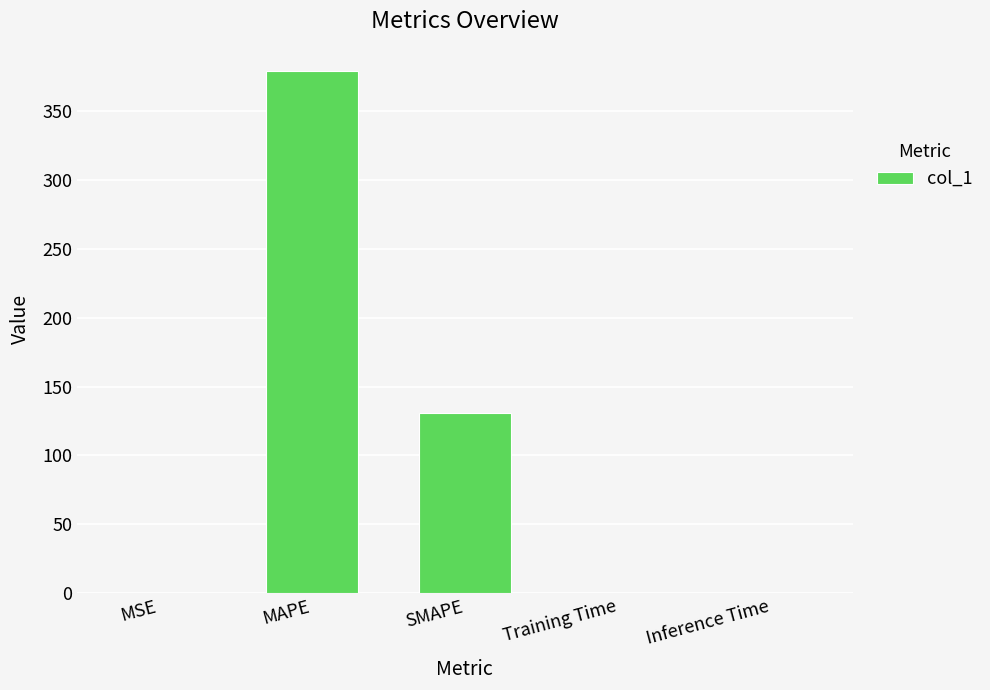

Are the bars grouped side by side (vs. stacked)?

No